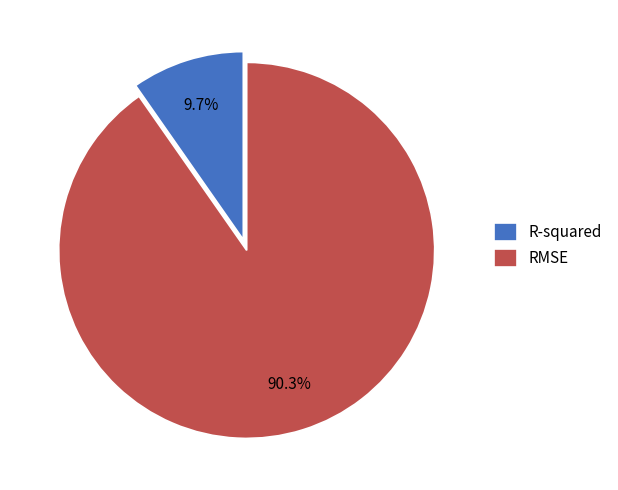

Which category accounts for the majority?

RMSE